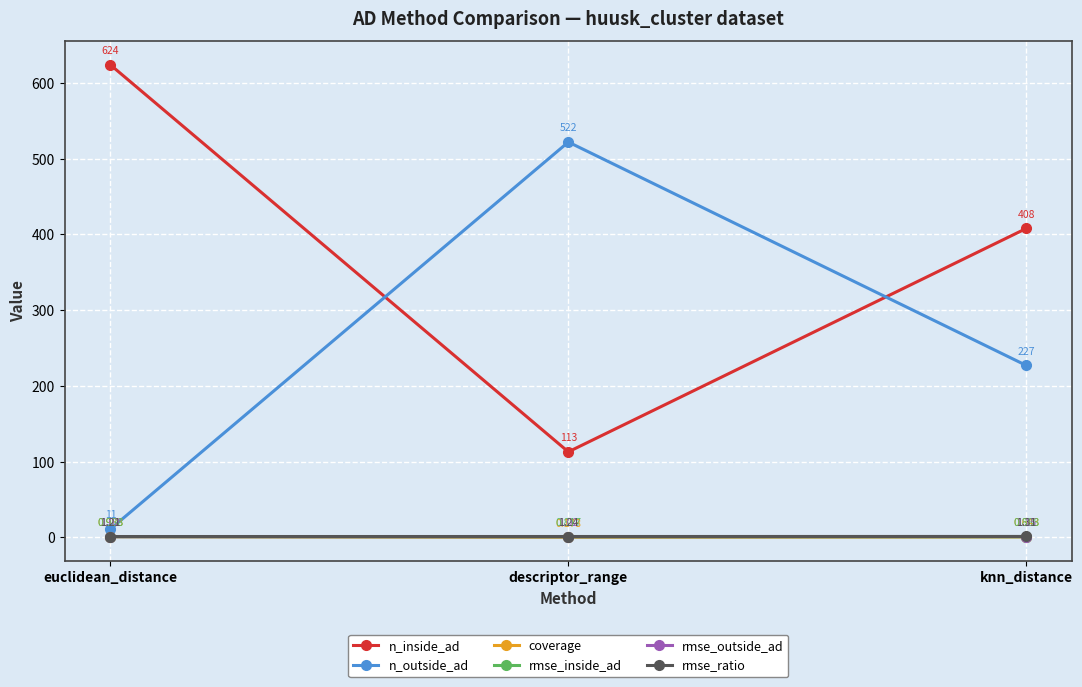

Is the value of n_outside_ad at descriptor_range greater than the value of coverage at knn_distance?

Yes